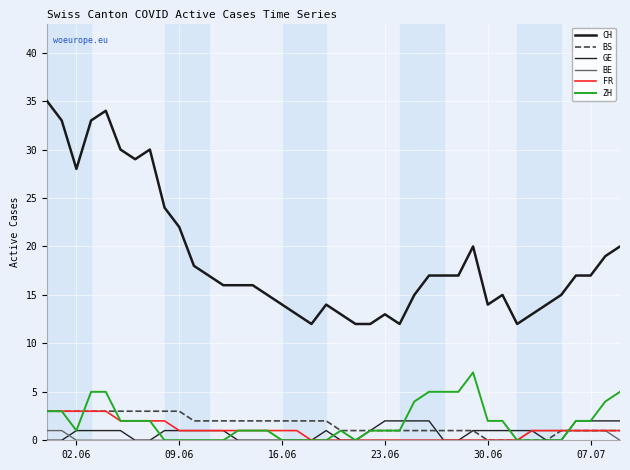

Which series has the widest spread of values?

CH